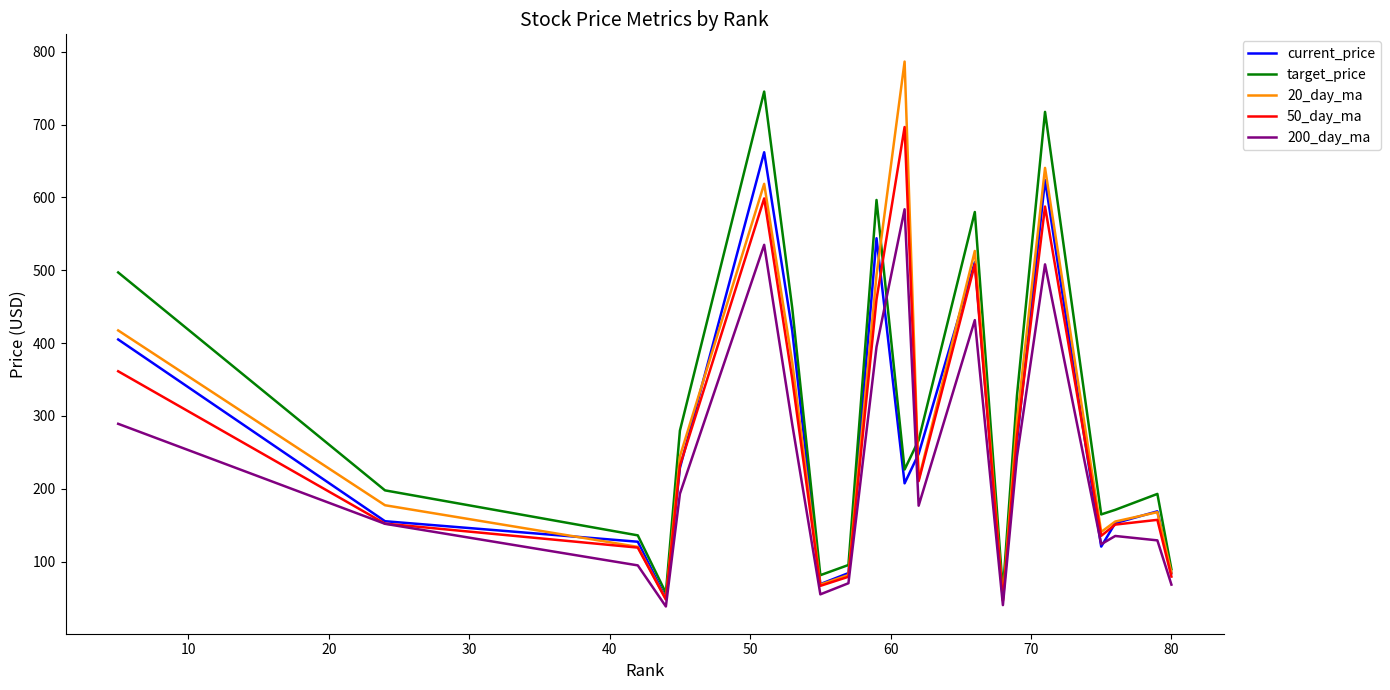

What is the highest value of the 20_day_ma series?

786.6